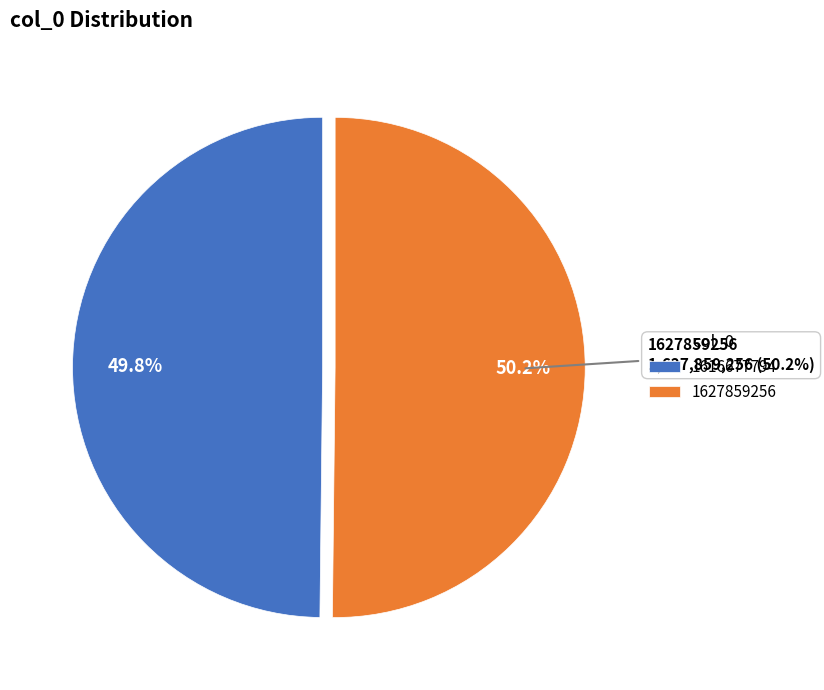

Which has a higher value, 1627859256 or 1616677794?

1627859256